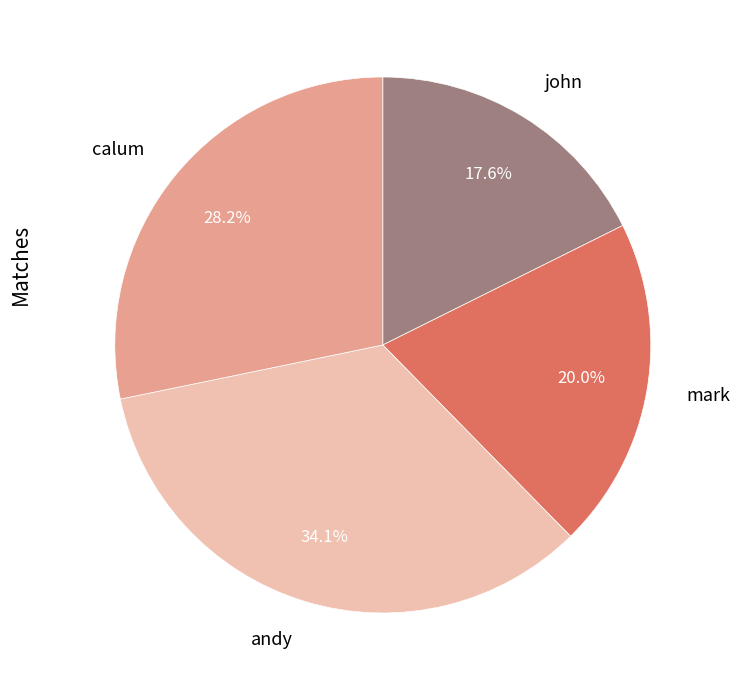

The mark slice represents 12% of the pie. True or false?

False